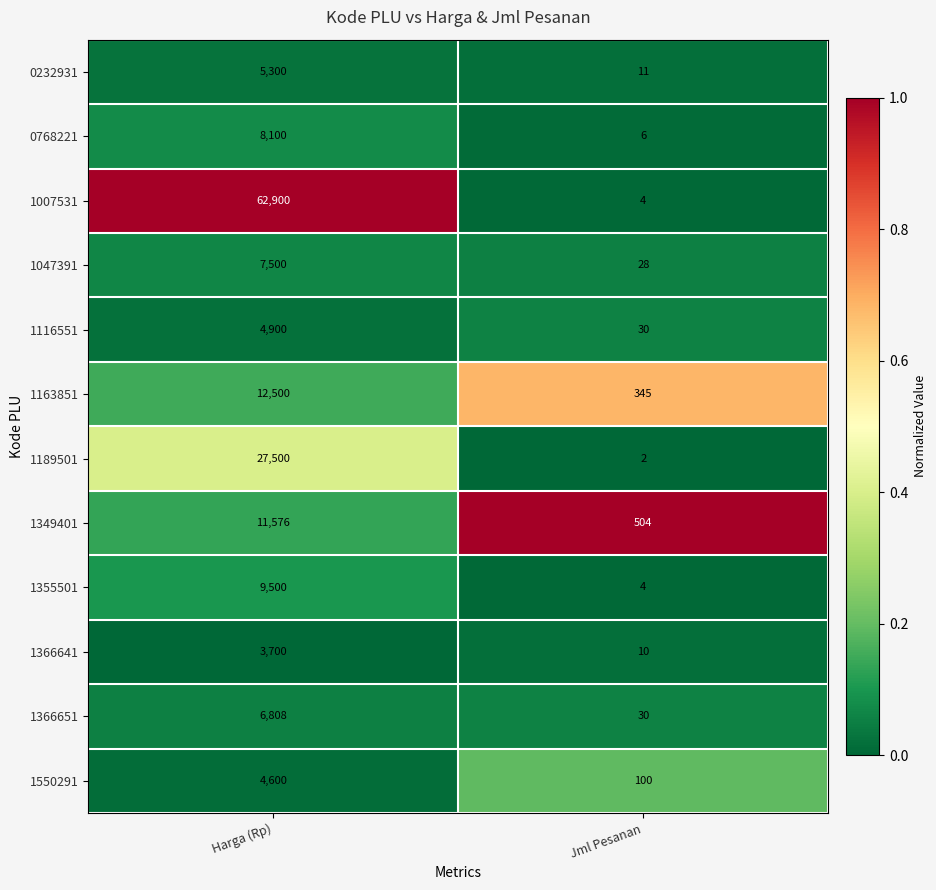

Reading right to left, list all the values displayed in this chart.

0232931: Jml Pesanan=11	Harga (Rp)=5300
0768221: Jml Pesanan=6	Harga (Rp)=8100
1007531: Jml Pesanan=4	Harga (Rp)=62900
1047391: Jml Pesanan=28	Harga (Rp)=7500
1116551: Jml Pesanan=30	Harga (Rp)=4900
1163851: Jml Pesanan=345	Harga (Rp)=12500
1189501: Jml Pesanan=2	Harga (Rp)=27500
1349401: Jml Pesanan=504	Harga (Rp)=11576
1355501: Jml Pesanan=4	Harga (Rp)=9500
1366641: Jml Pesanan=10	Harga (Rp)=3700
1366651: Jml Pesanan=30	Harga (Rp)=6808
1550291: Jml Pesanan=100	Harga (Rp)=4600